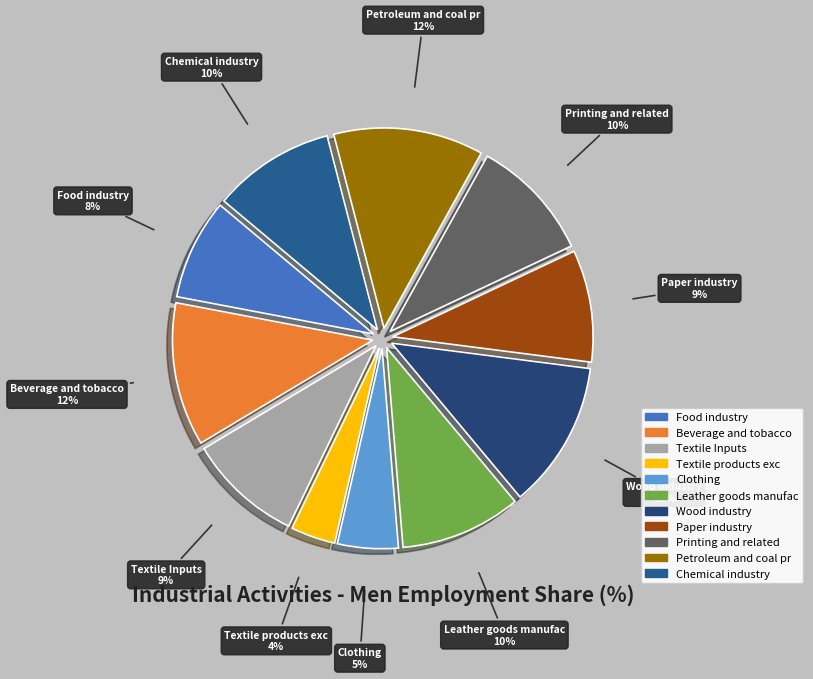

To the nearest percent, what percentage of the pie is Food industry?

8%